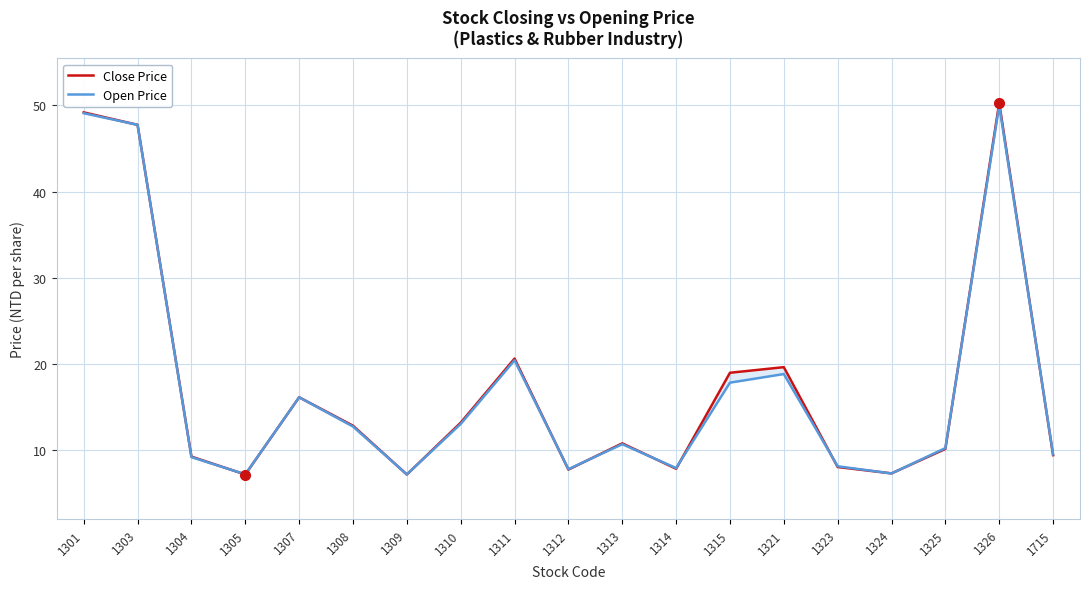

What is the total value across all series at 1311?

41.0